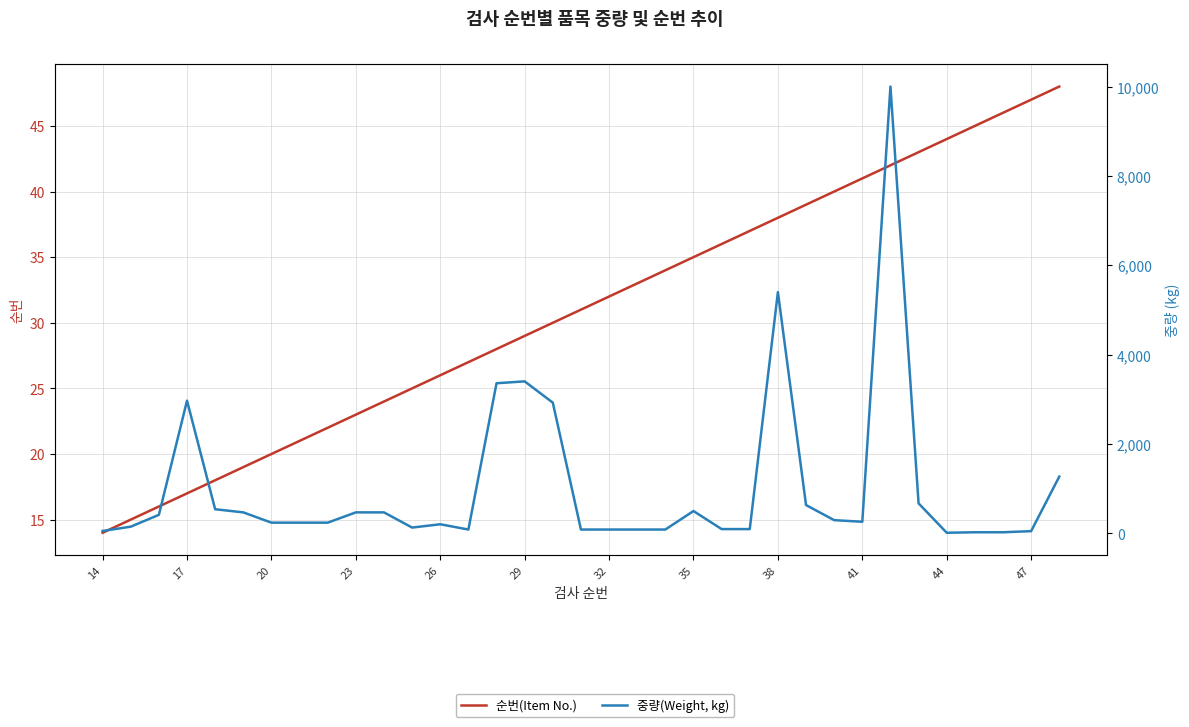

Is the value of 중량(Weight, kg) at 32 greater than the value of 순번(Item No.) at 19?

Yes